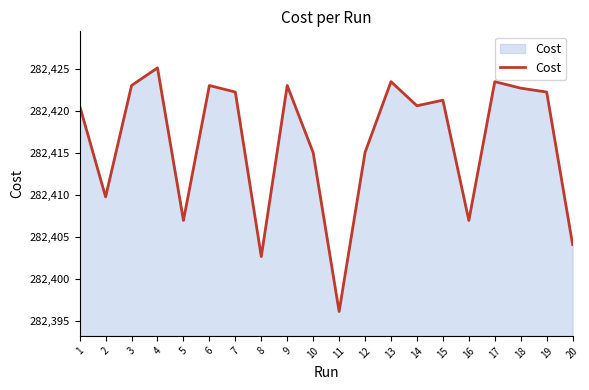

True or false: the data shows 368854.4 at 9.

False